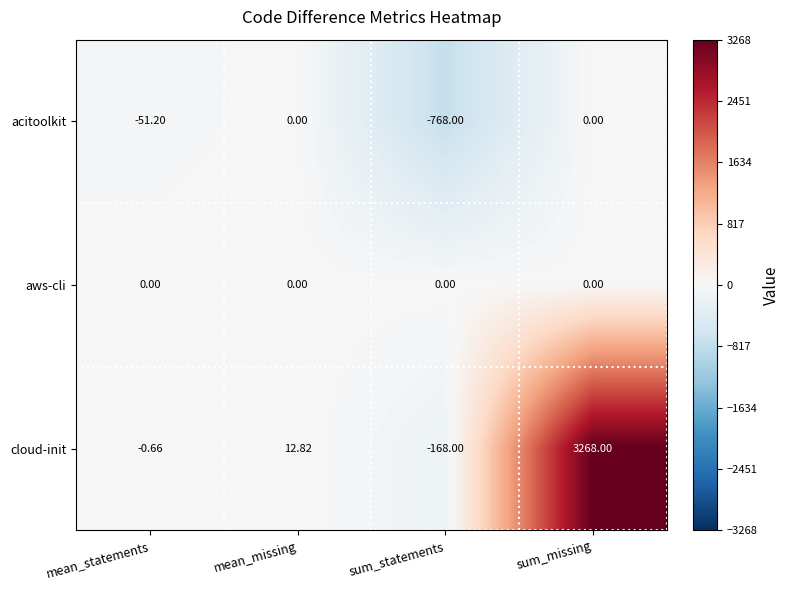

Which series has the largest range (max minus min)?

cloud-init